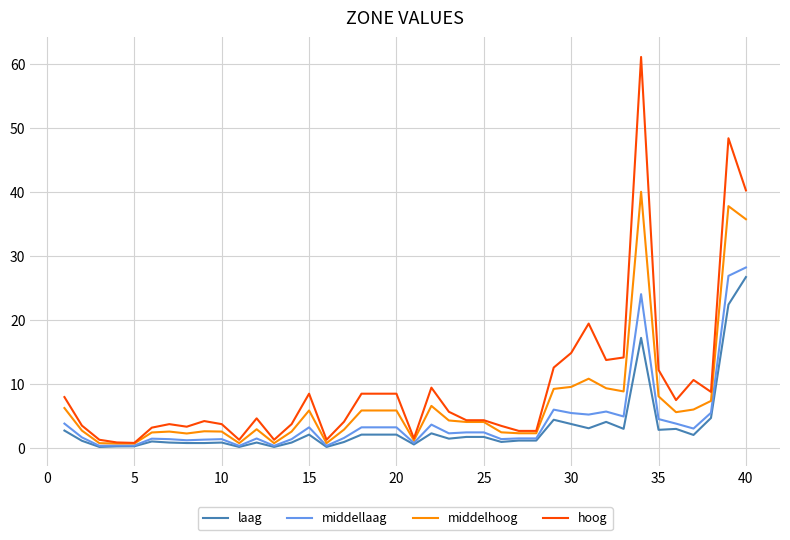

Which series has the largest range (max minus min)?

hoog